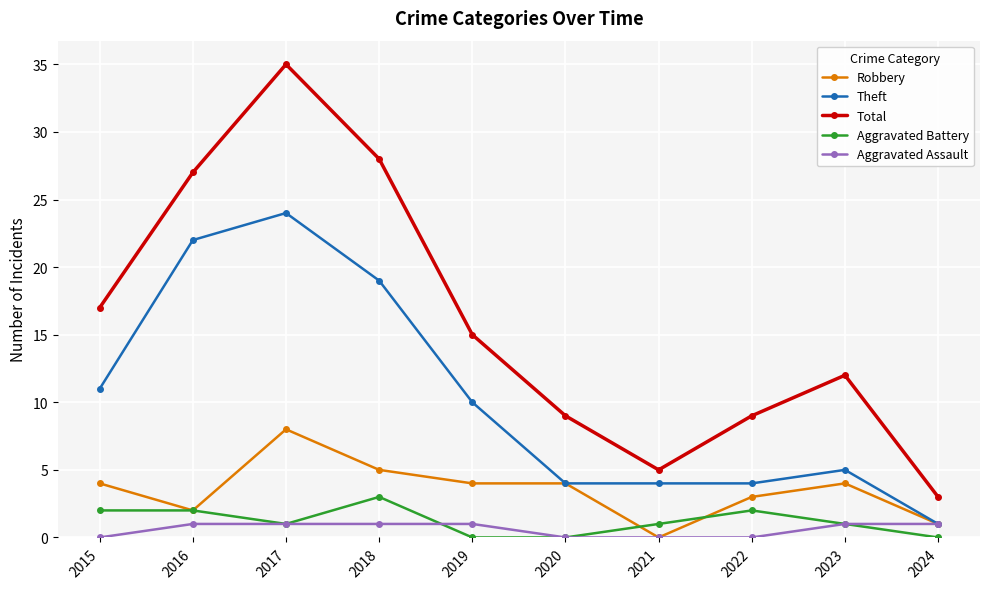

The value of Theft at 2020 is 2. True or false?

False